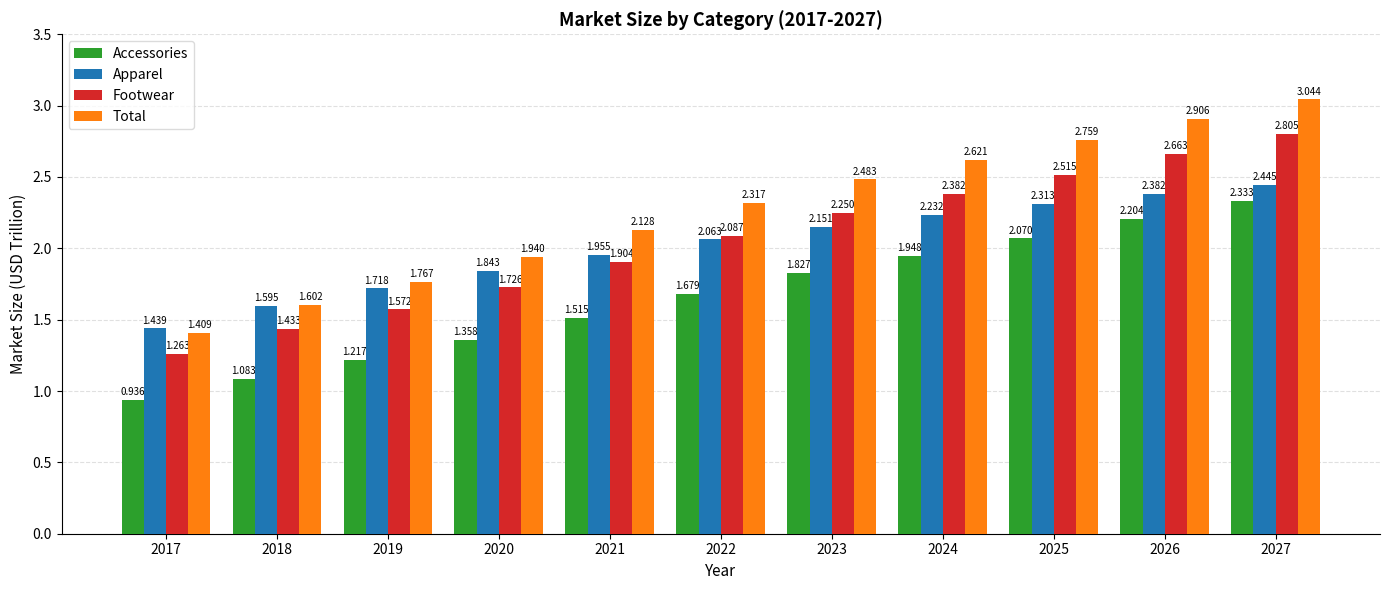

List the series in order of their peak value, highest first.

Total, Footwear, Apparel, Accessories